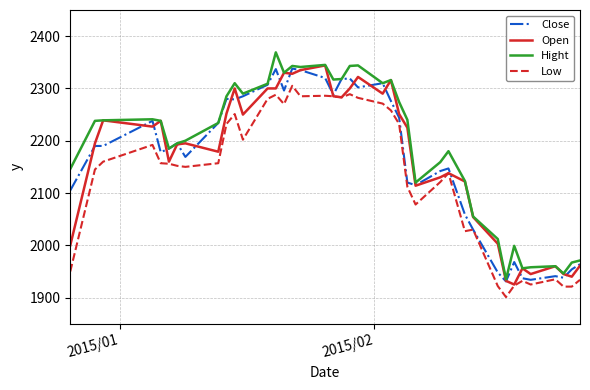

True or false: Hight and Low cross at least once.

False